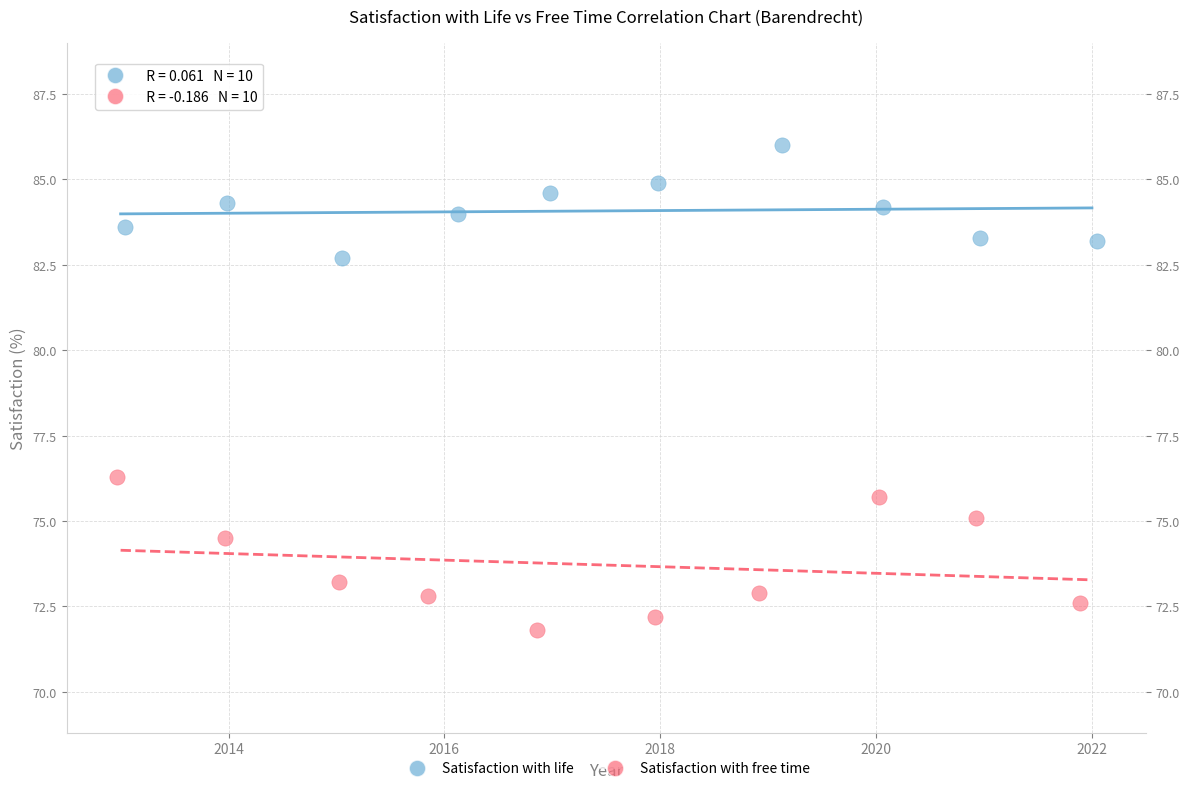

Which series has the widest spread of Y values?

Satisfaction with free time